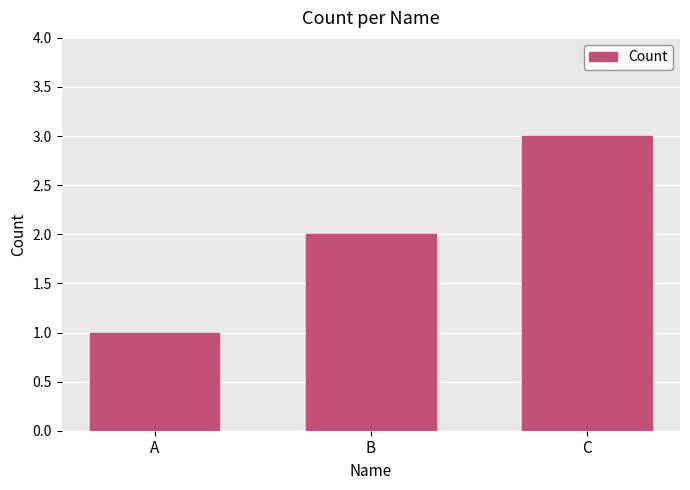

Approximately how many times larger is the value at A compared to B?

0.5